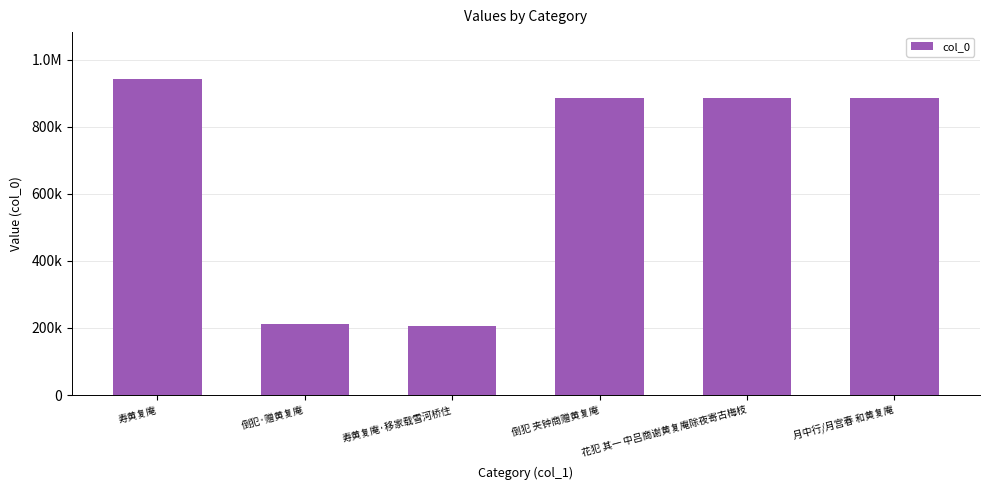

What is the smallest value displayed?

207435